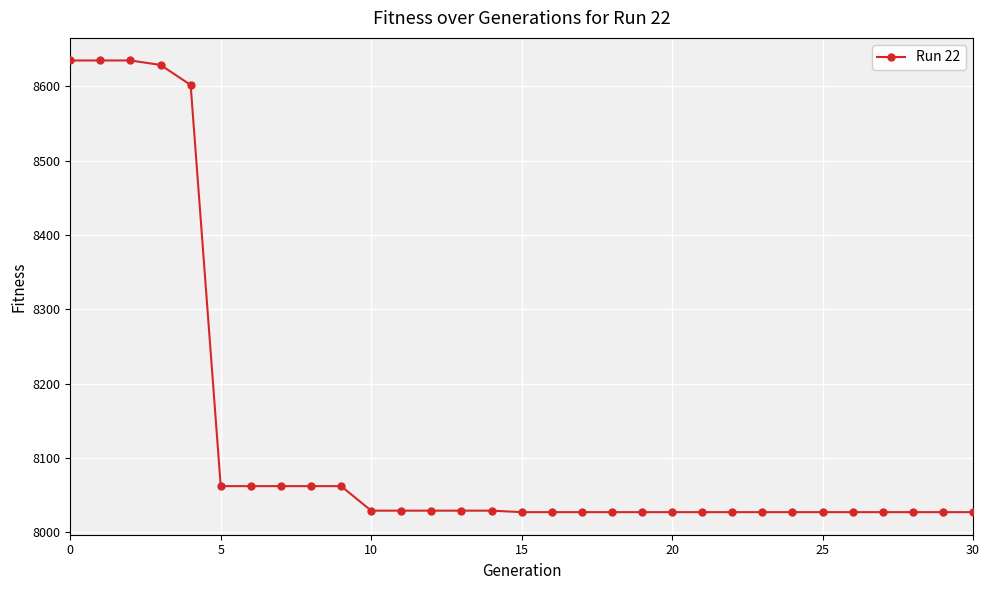

What is the average value?

8130